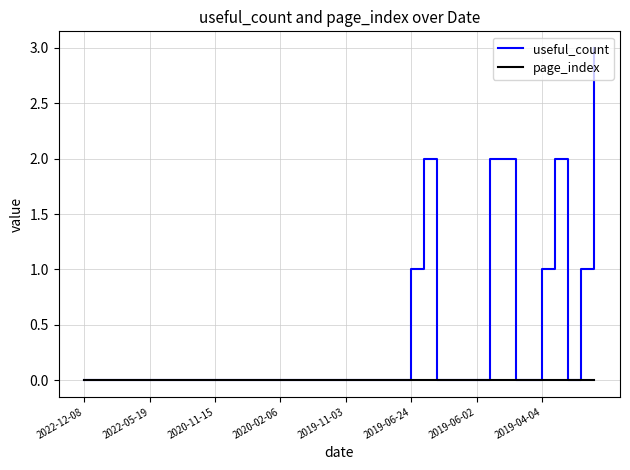

Which series has the largest total across all categories?

useful_count